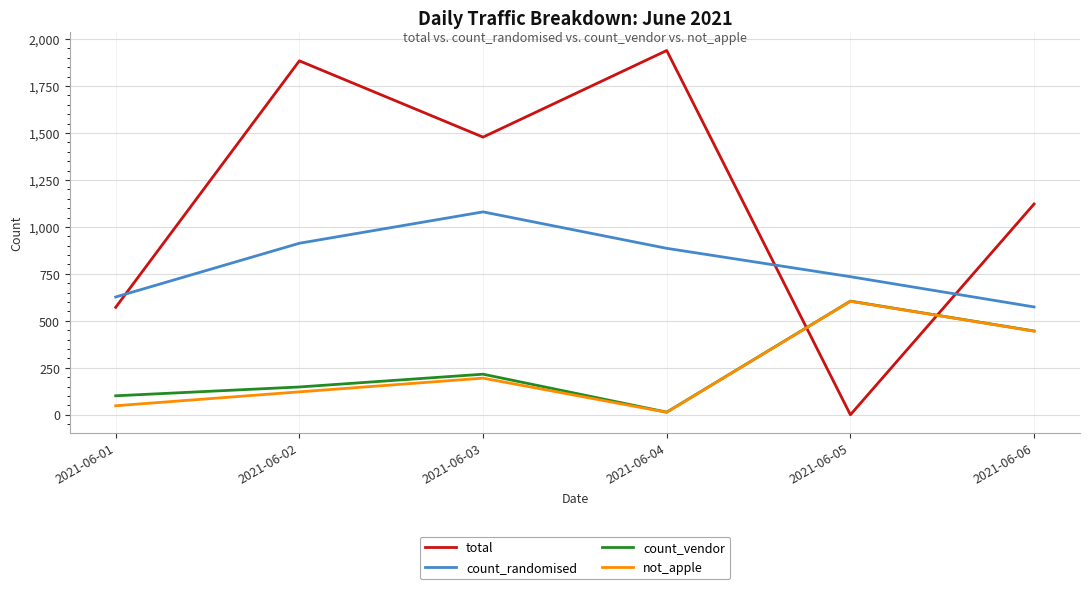

True or false: count_randomised and not_apple intersect in this chart.

False